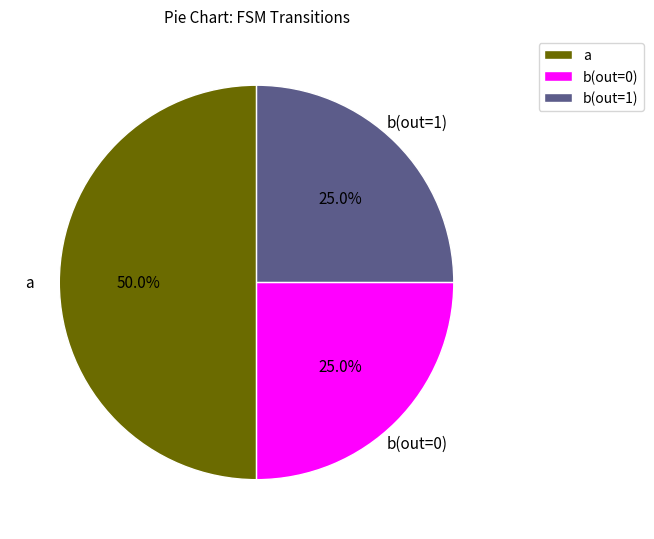

Does b(out=1) represent more than half of the total?

No